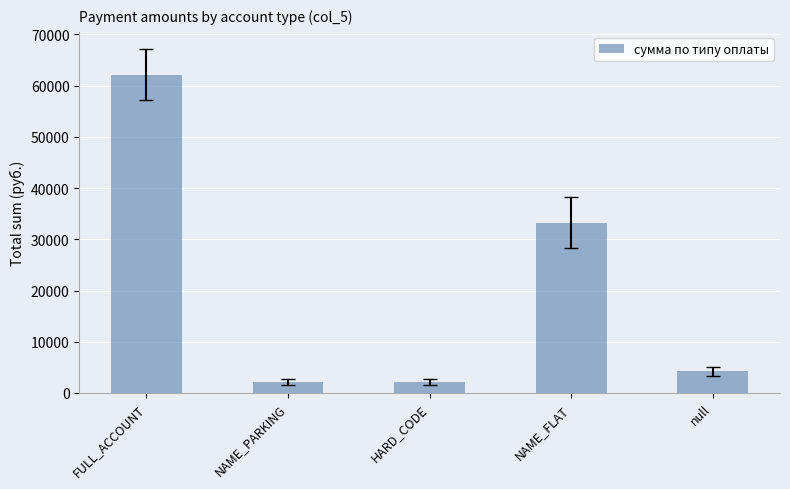

What is the average value?

20796.1